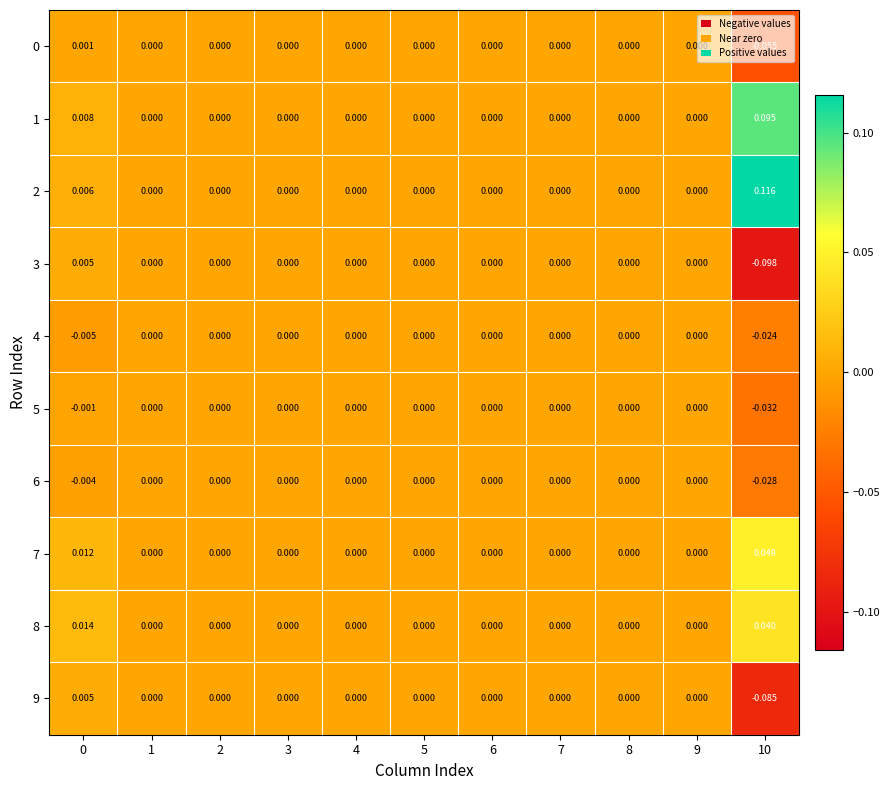

Rank the series at 1 from highest to lowest value.

0, 1, 2, 3, 4, 5, 6, 7, 8, 9